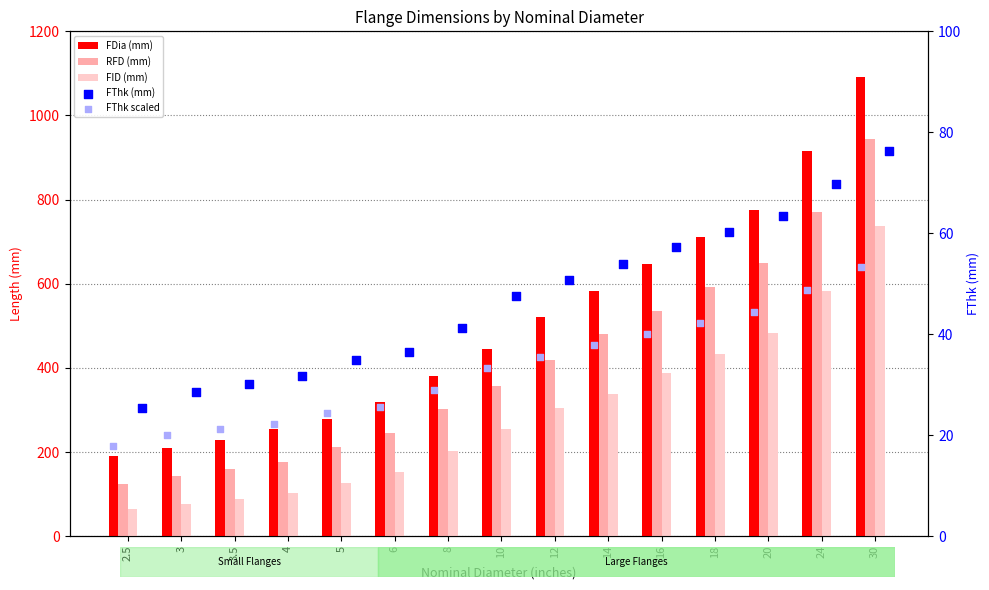

At which category is the sum across all series the highest?

30